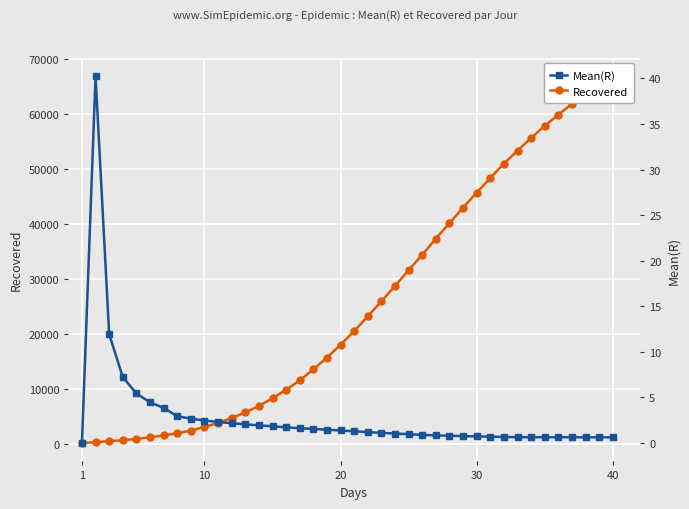

True or false: Recovered and Mean(R) intersect in this chart.

False